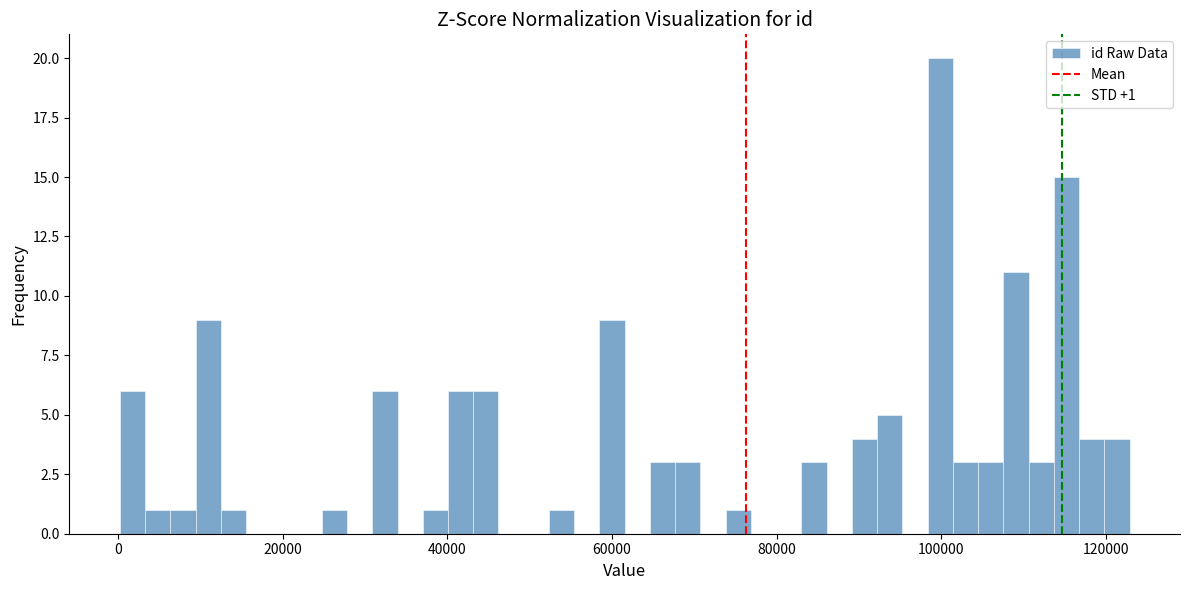

Around what value on the x-axis is the tallest bar? Give the approximate position of its centre, as read against the axis.

100000